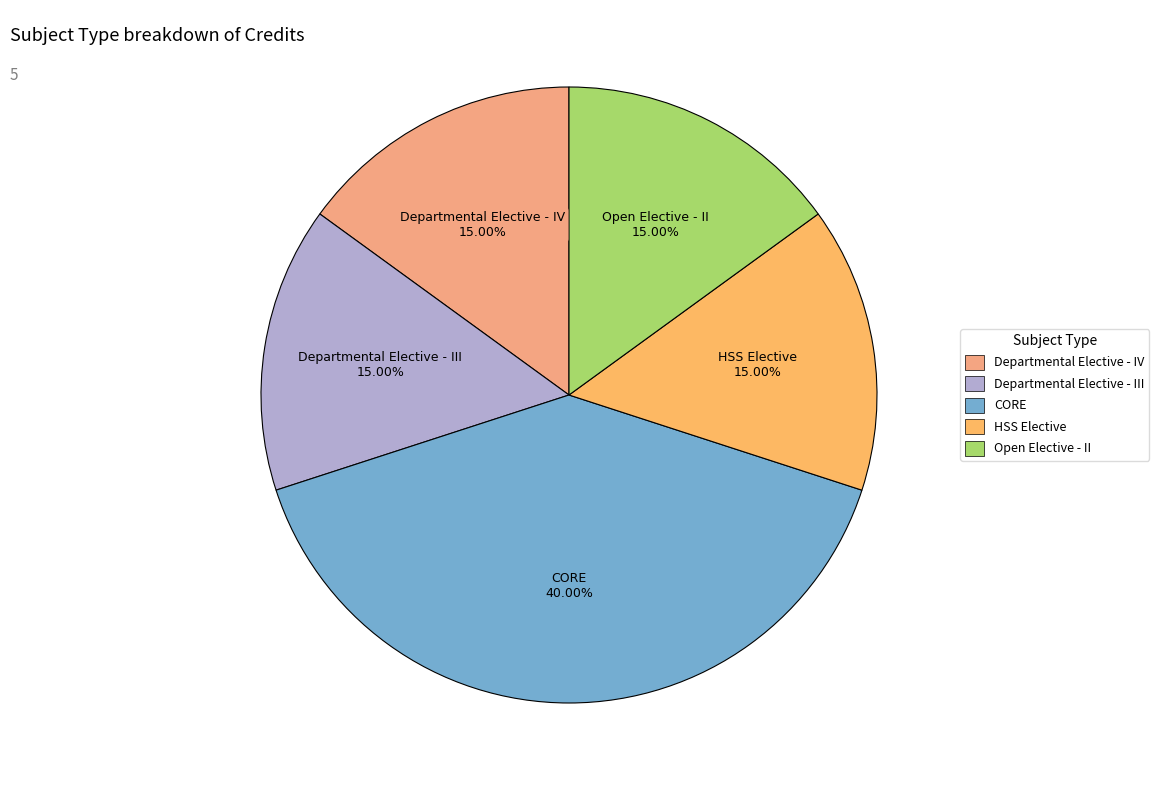

Which has a higher value, Departmental Elective - IV or CORE?

CORE